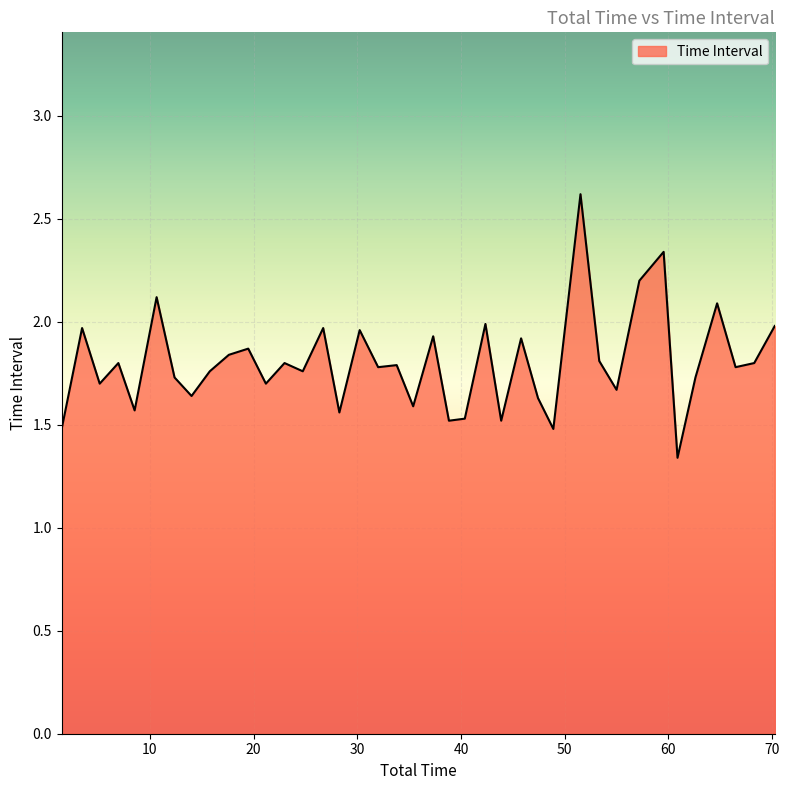

Is this an area chart (filled region under the line)?

Yes